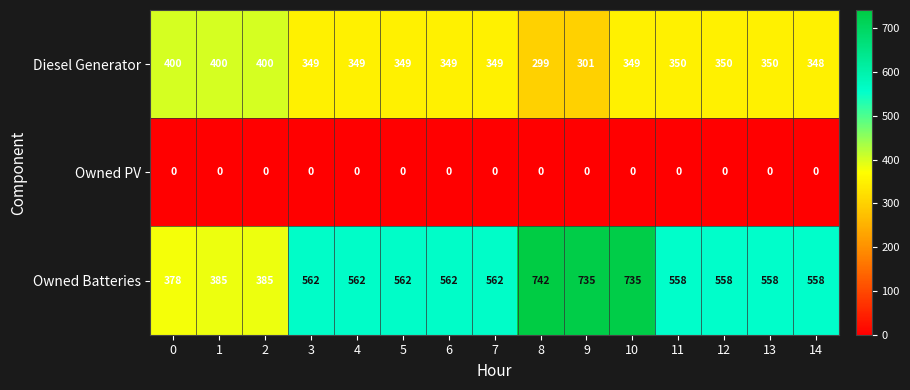

At 9, list the series in order from smallest to largest.

Owned PV, Diesel Generator, Owned Batteries